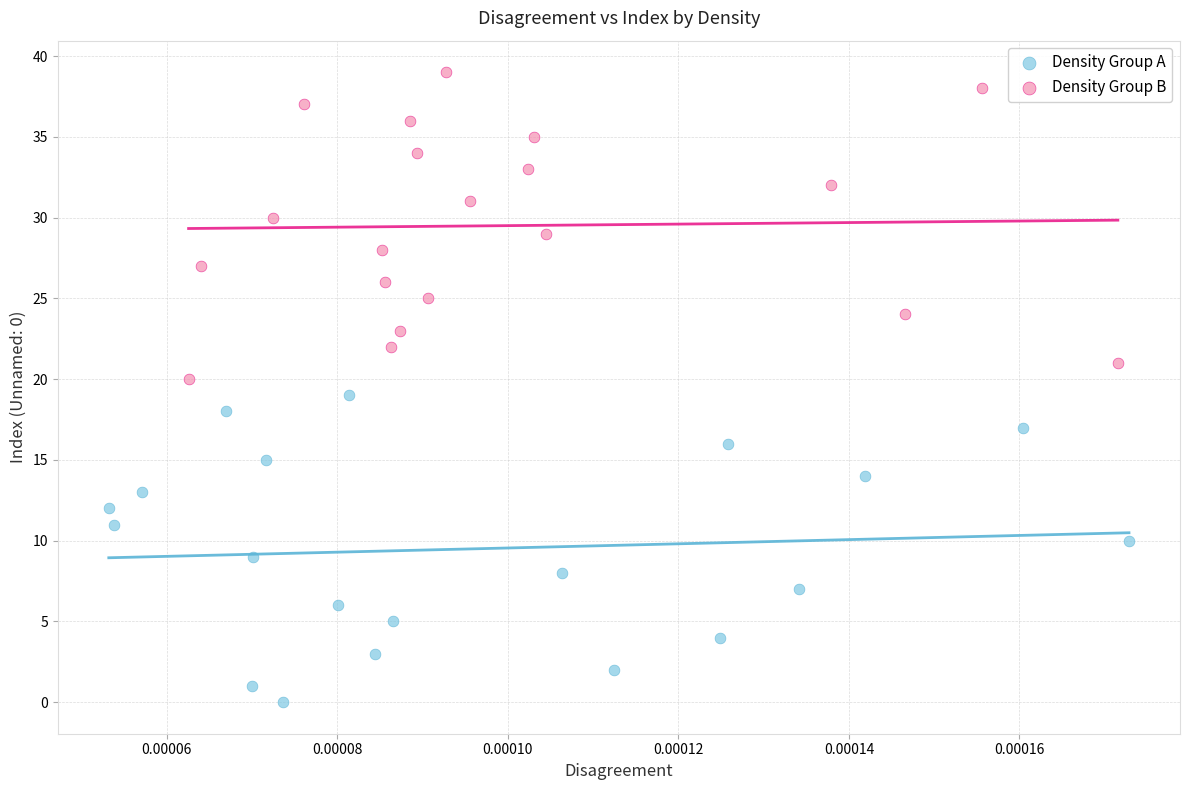

Which series reaches the maximum Y coordinate?

Density Group B